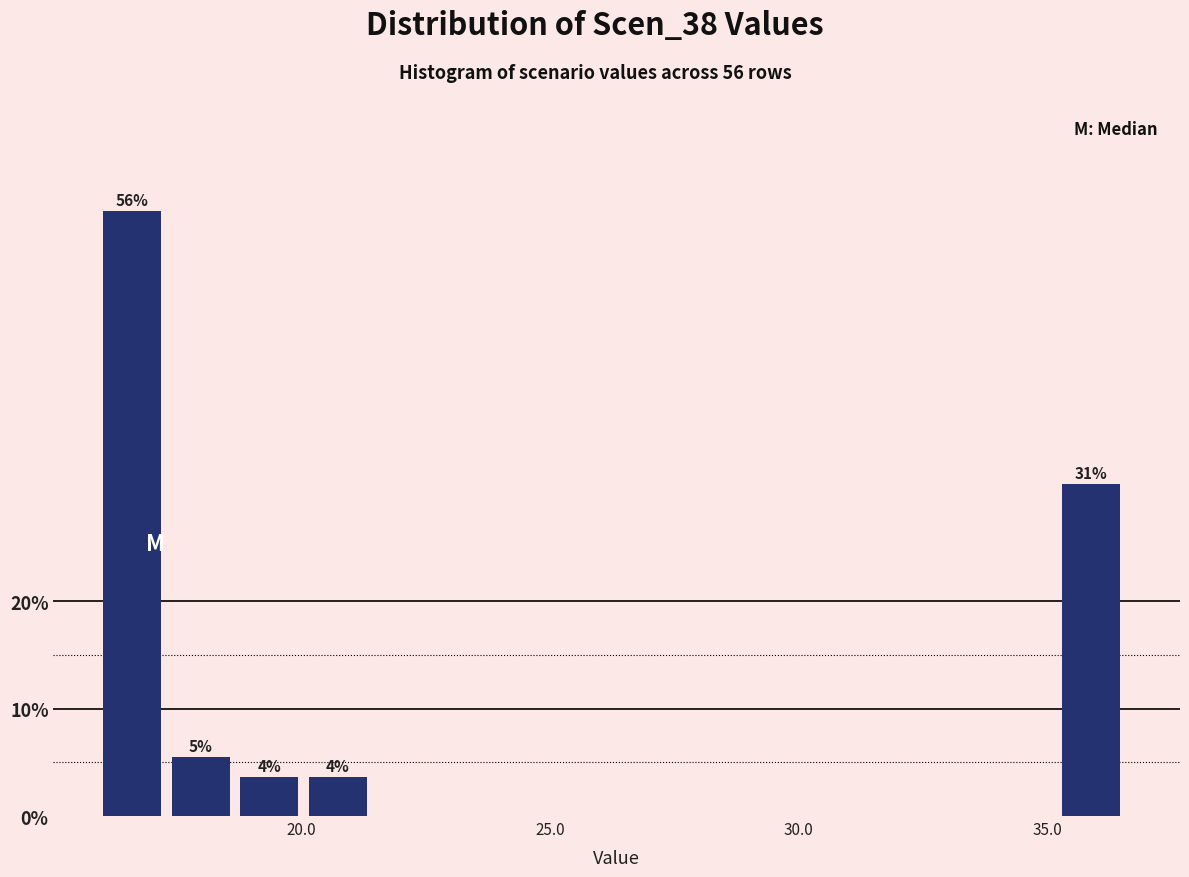

Read against the x-axis, roughly where is the centre of the tallest bar?

16.5